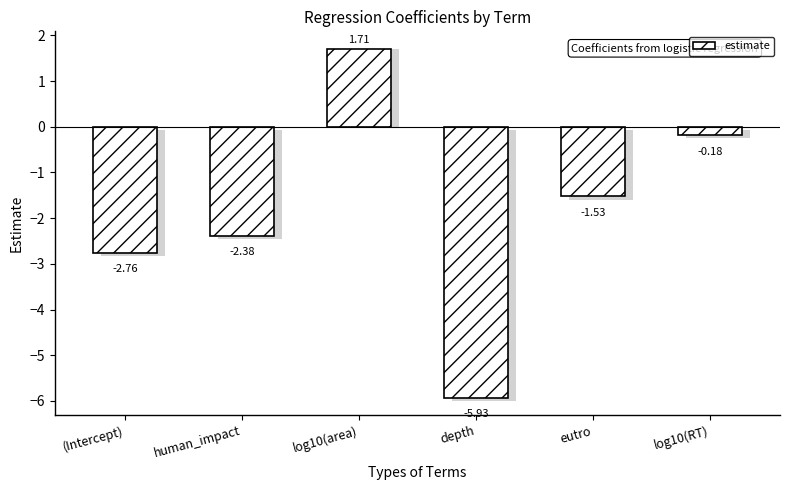

Which category has the lowest value across all series?

depth